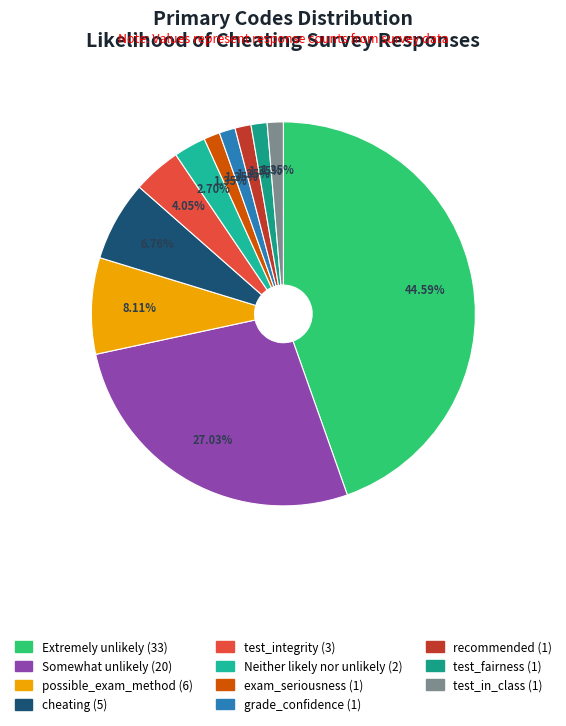

Count the number of slices in the pie.

11